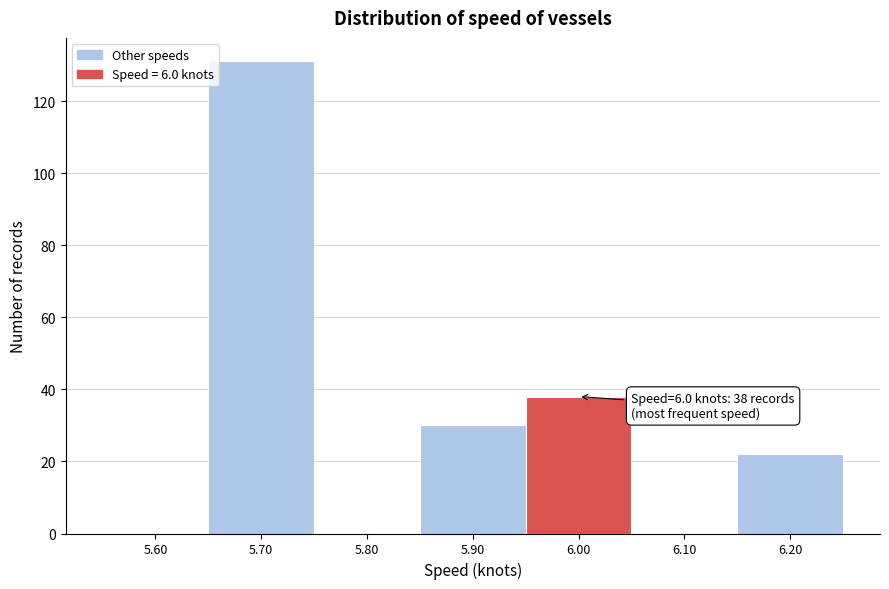

Over which range of the x-axis is the bar tallest?

5.65 to 5.75